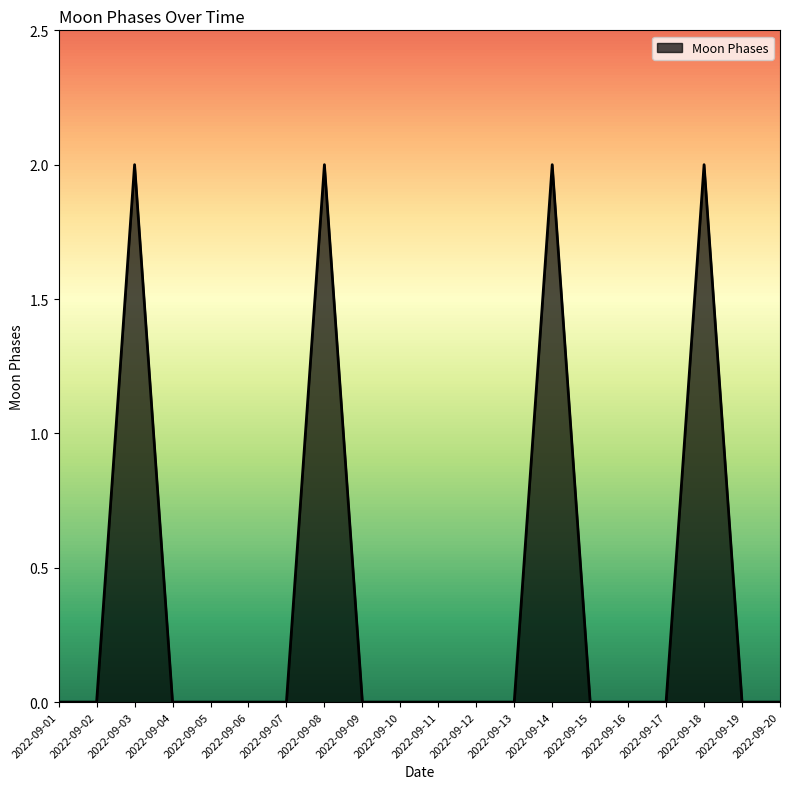

The value at 2022-09-07 is -1. True or false?

False